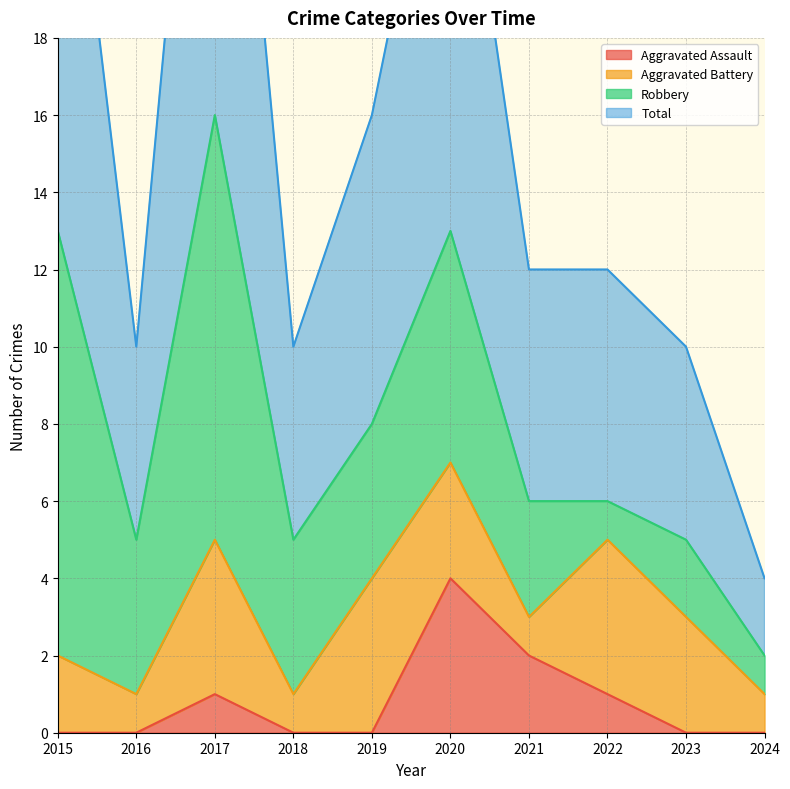

What is the highest value of the Aggravated Assault series?

4